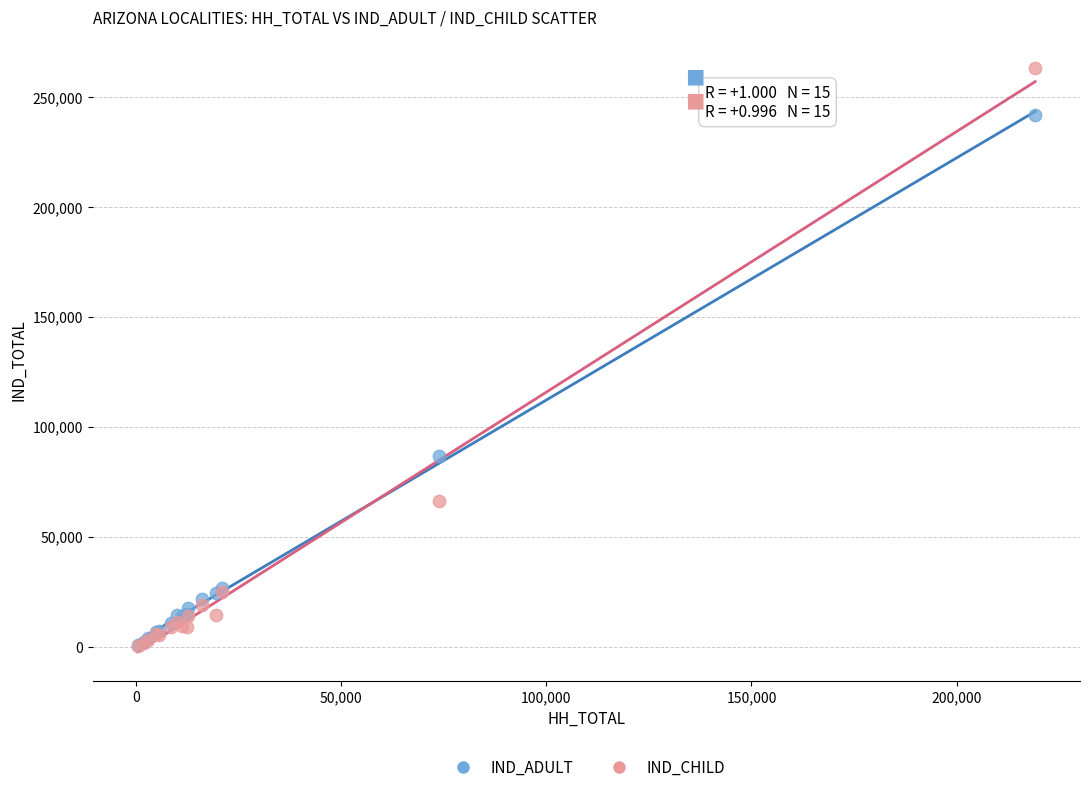

Which series contains the highest Y value?

IND_CHILD